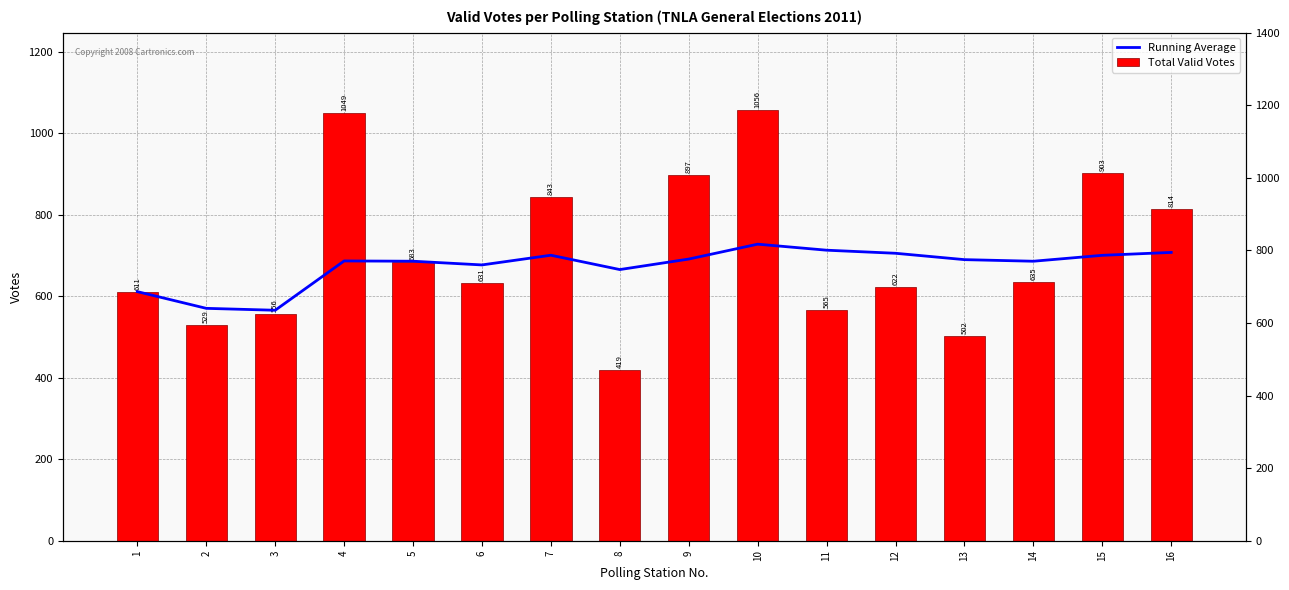

True or false: Running Average has a value of 475.1 at 7.

False